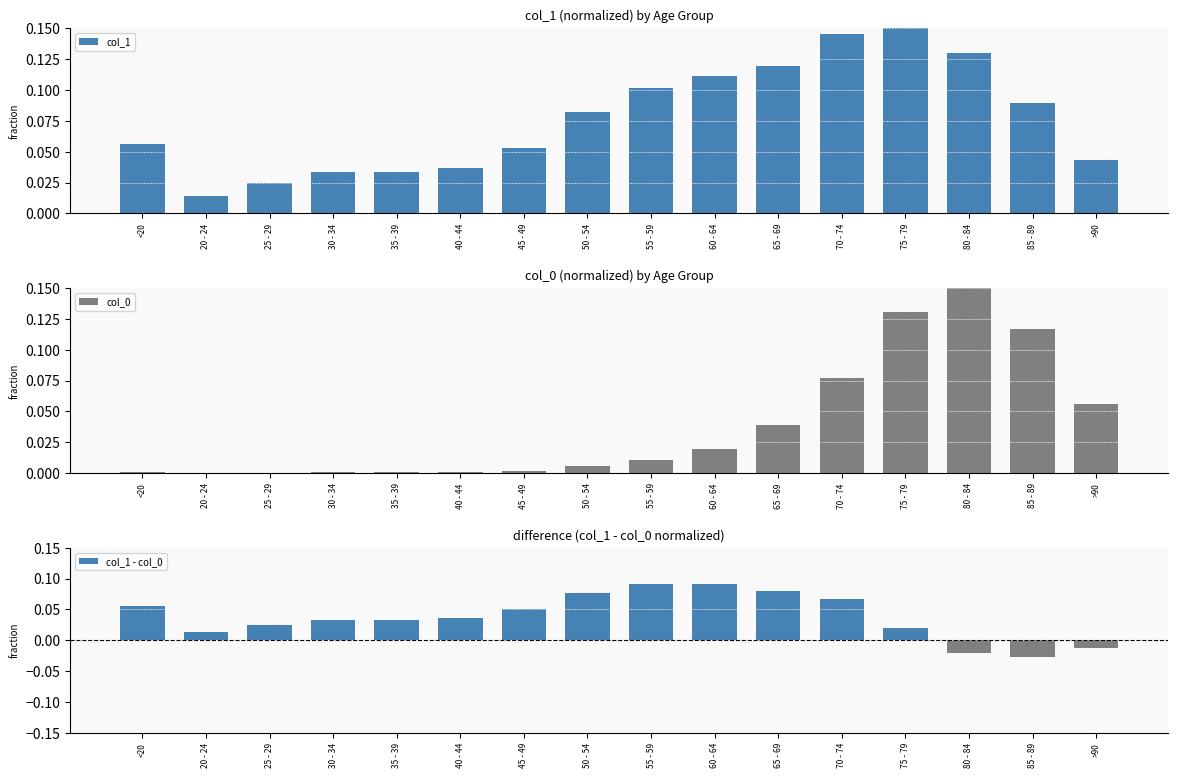

Reading right to left, transcribe all the data shown in this chart.

col_1: 0.0	0.1	0.1	0.1	0.1	0.1	0.1	0.1	0.1	0.1	0.0	0.0	0.0	0.0	0.0	0.1
col_0: 0.1	0.1	0.1	0.1	0.1	0.0	0.0	0.0	0.0	0.0	0.0	0.0	0.0	0.0	0.0	0.0
col_1 - col_0: -0.0	-0.0	-0.0	0.0	0.1	0.1	0.1	0.1	0.1	0.1	0.0	0.0	0.0	0.0	0.0	0.1